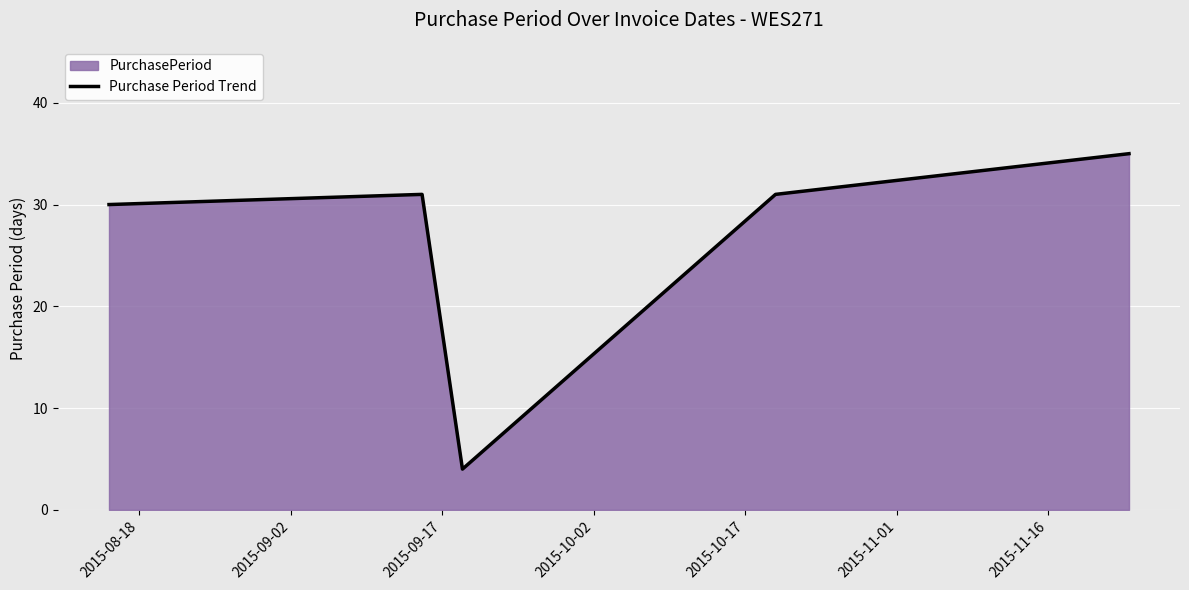

What is the smallest value displayed?

4